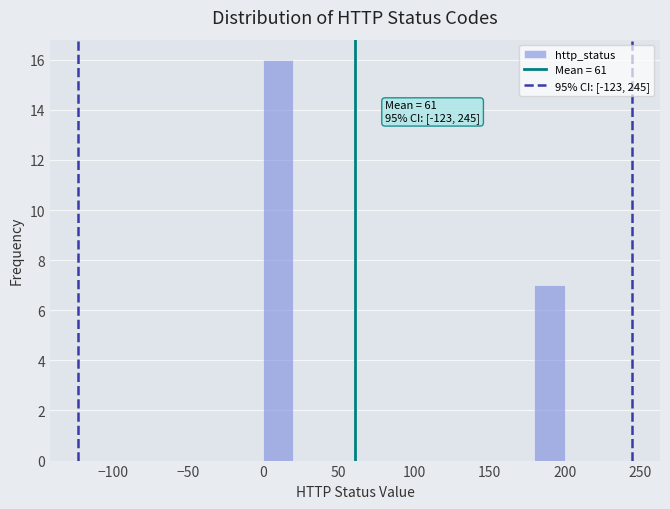

Over which range of the x-axis is the bar tallest?

0 to 20